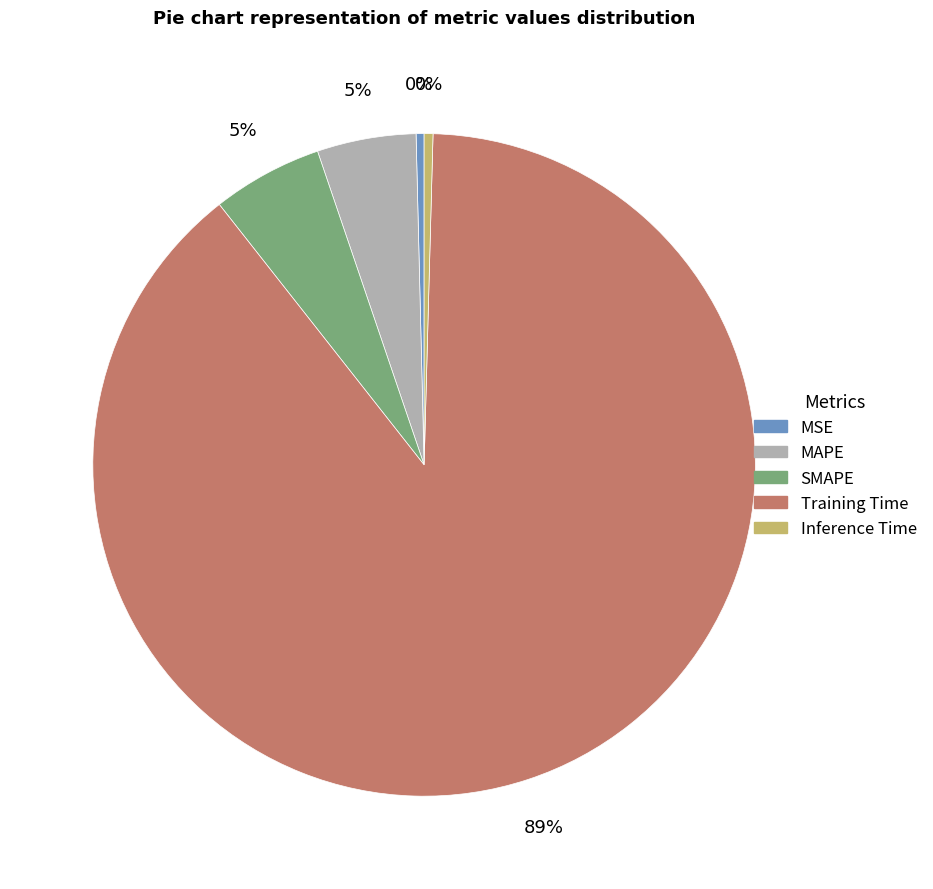

How many slices are in this pie chart?

5